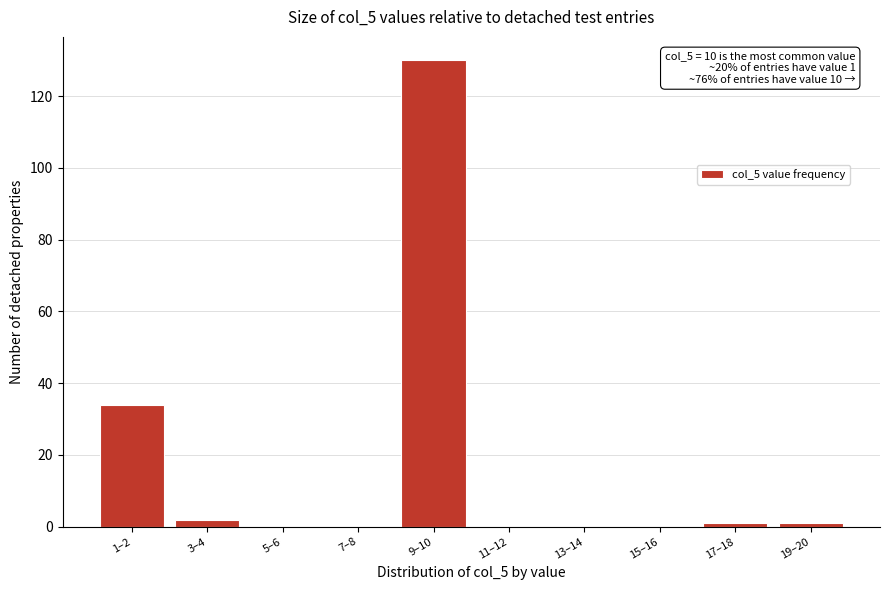

Reading right to left, transcribe all the data shown in this chart.

19–20=1	17–18=1	15–16=0	13–14=0	11–12=0	9–10=130	7–8=0	5–6=0	3–4=2	1–2=34